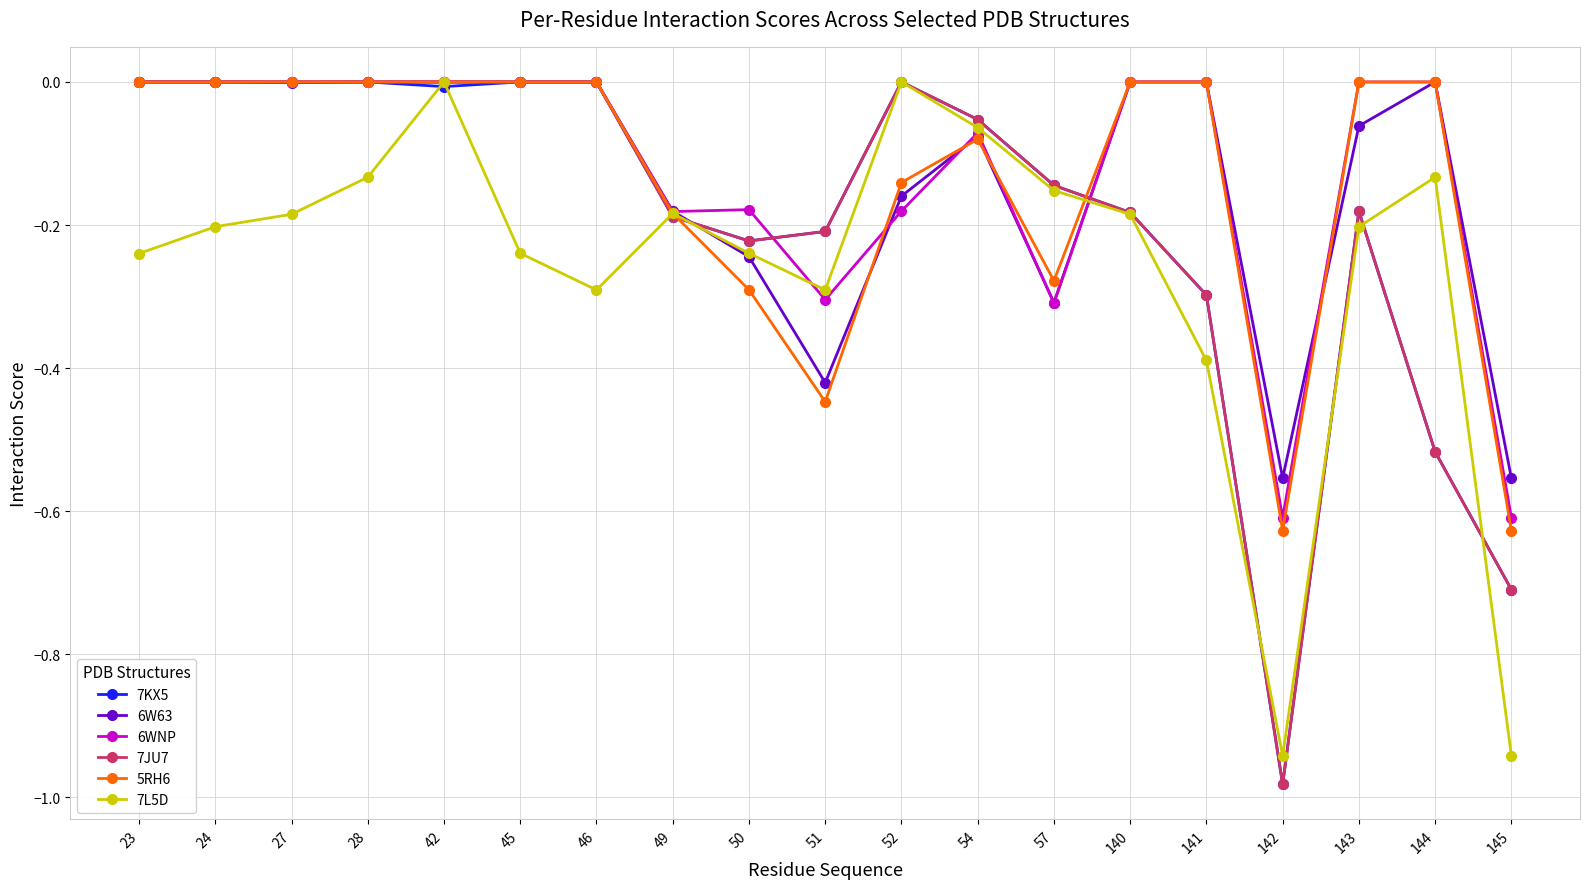

Is the value of 7JU7 at 28 greater than the value of 5RH6 at 51?

Yes